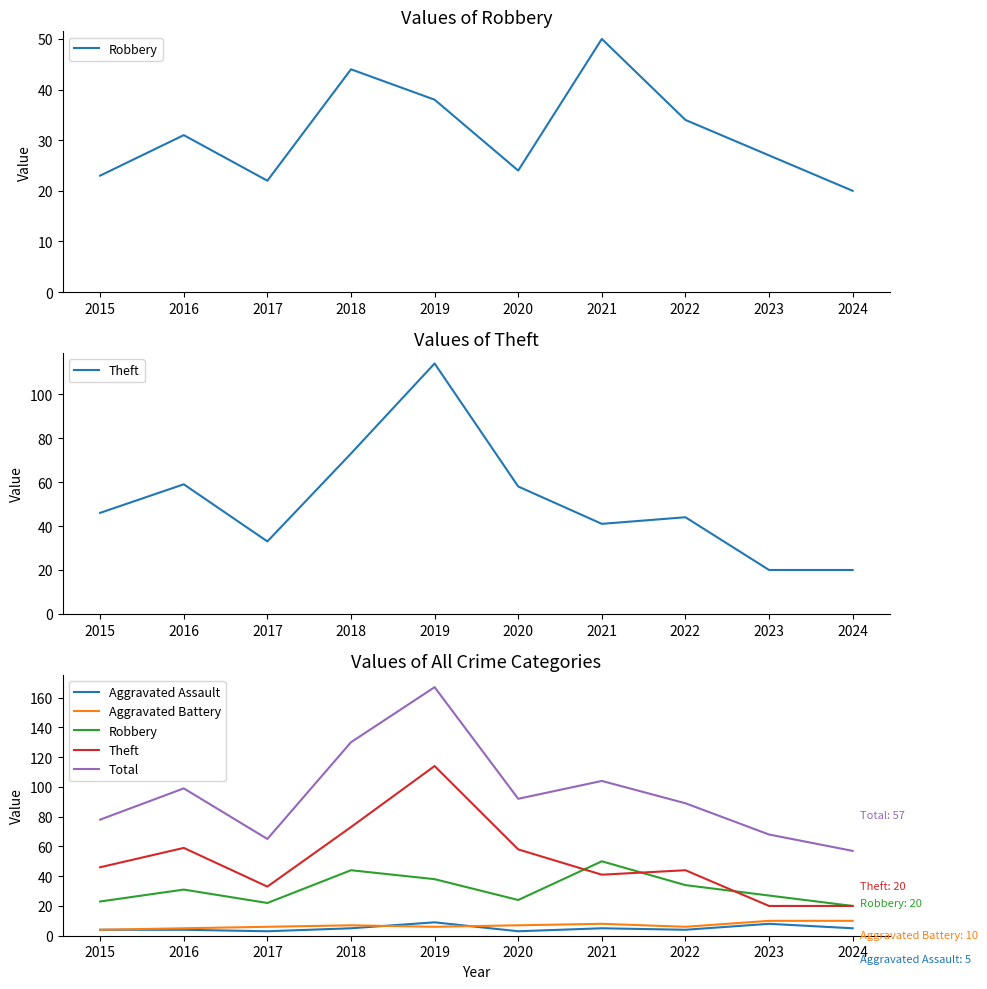

Reading left to right, what are all the values shown in this chart?

Robbery: 23	31	22	44	38	24	50	34	27	20
Theft: 46	59	33	73	114	58	41	44	20	20
Aggravated Assault: 4	4	3	5	9	3	5	4	8	5
Aggravated Battery: 4	5	6	7	6	7	8	6	10	10
Total: 78	99	65	130	167	92	104	89	68	57